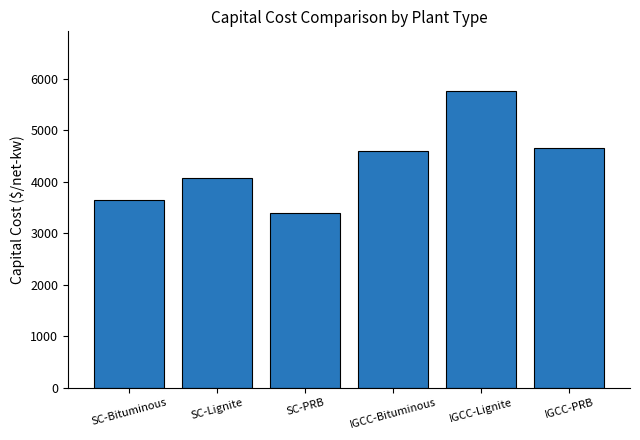

Approximately how many times larger is the value at SC-Lignite compared to SC-PRB?

1.2